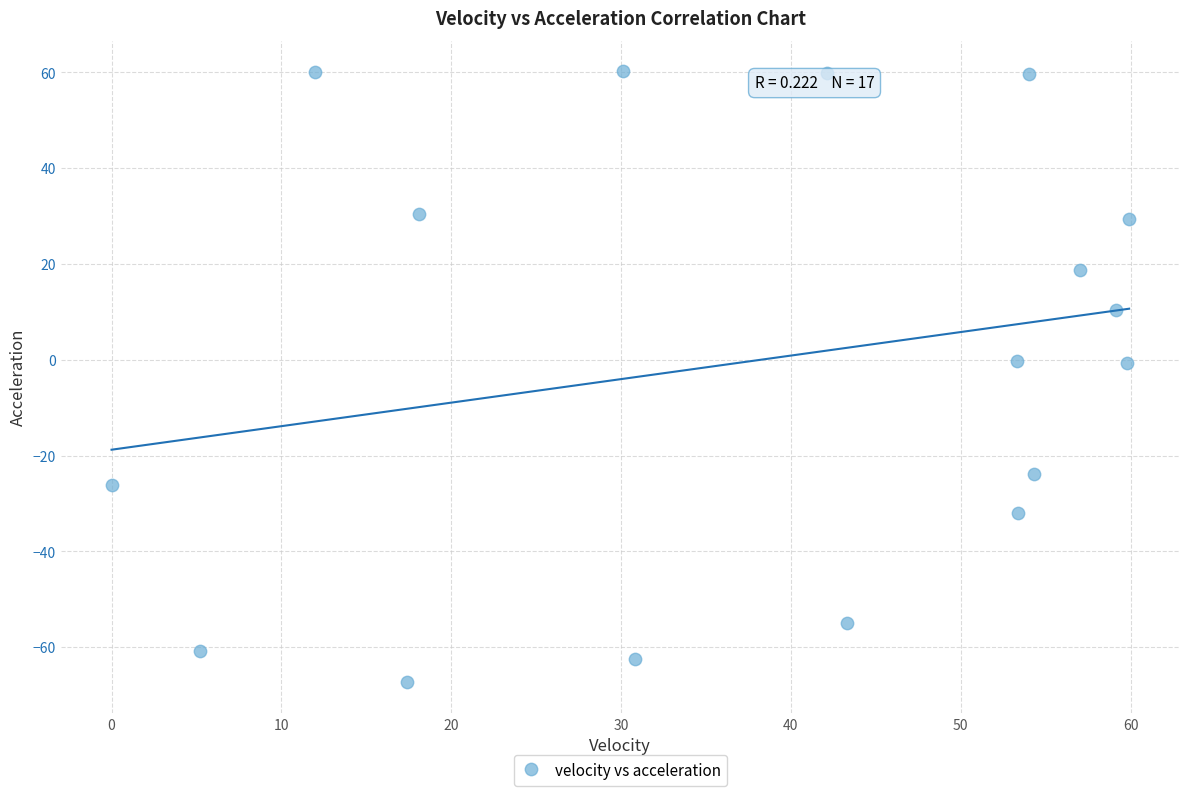

What is the range of X values (max minus min)?

59.9